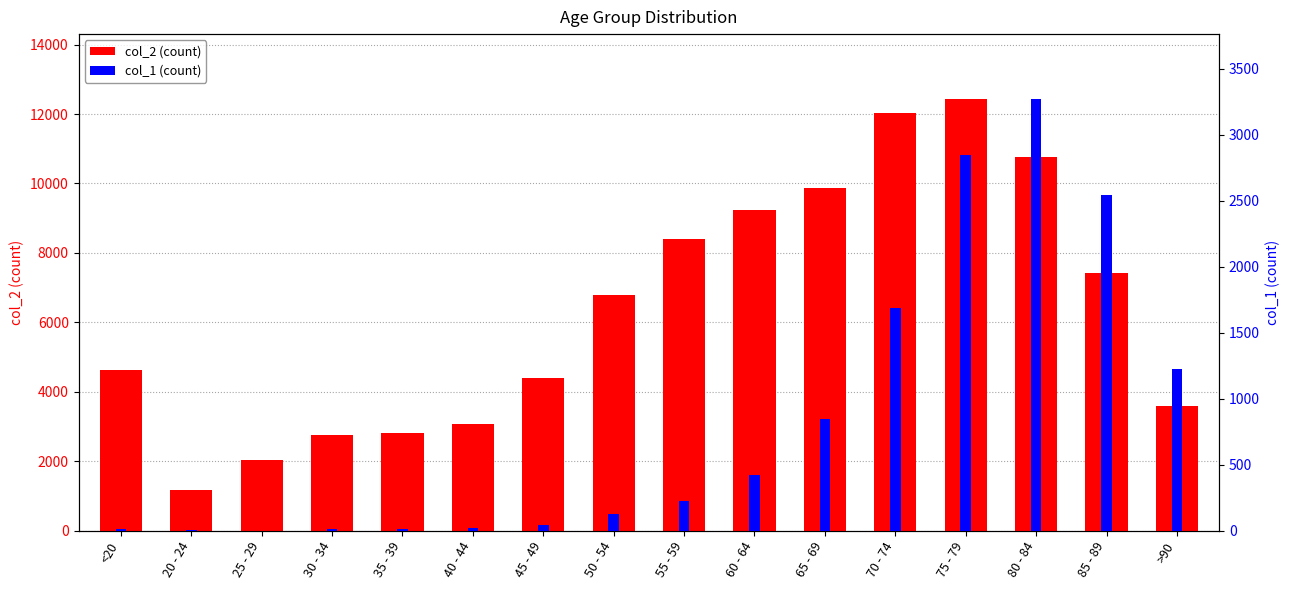

How many distinct data groups are displayed?

2